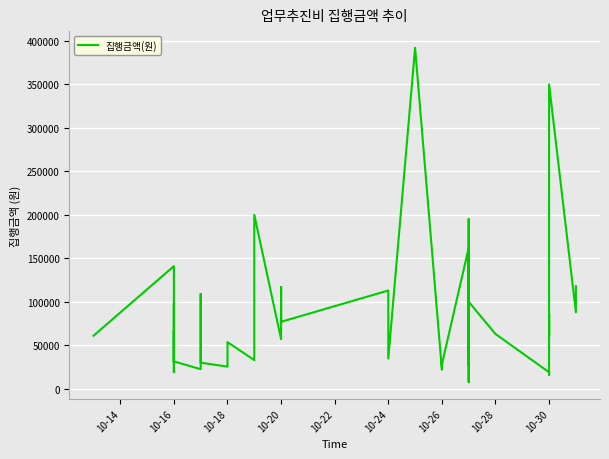

What is the average value?

86578